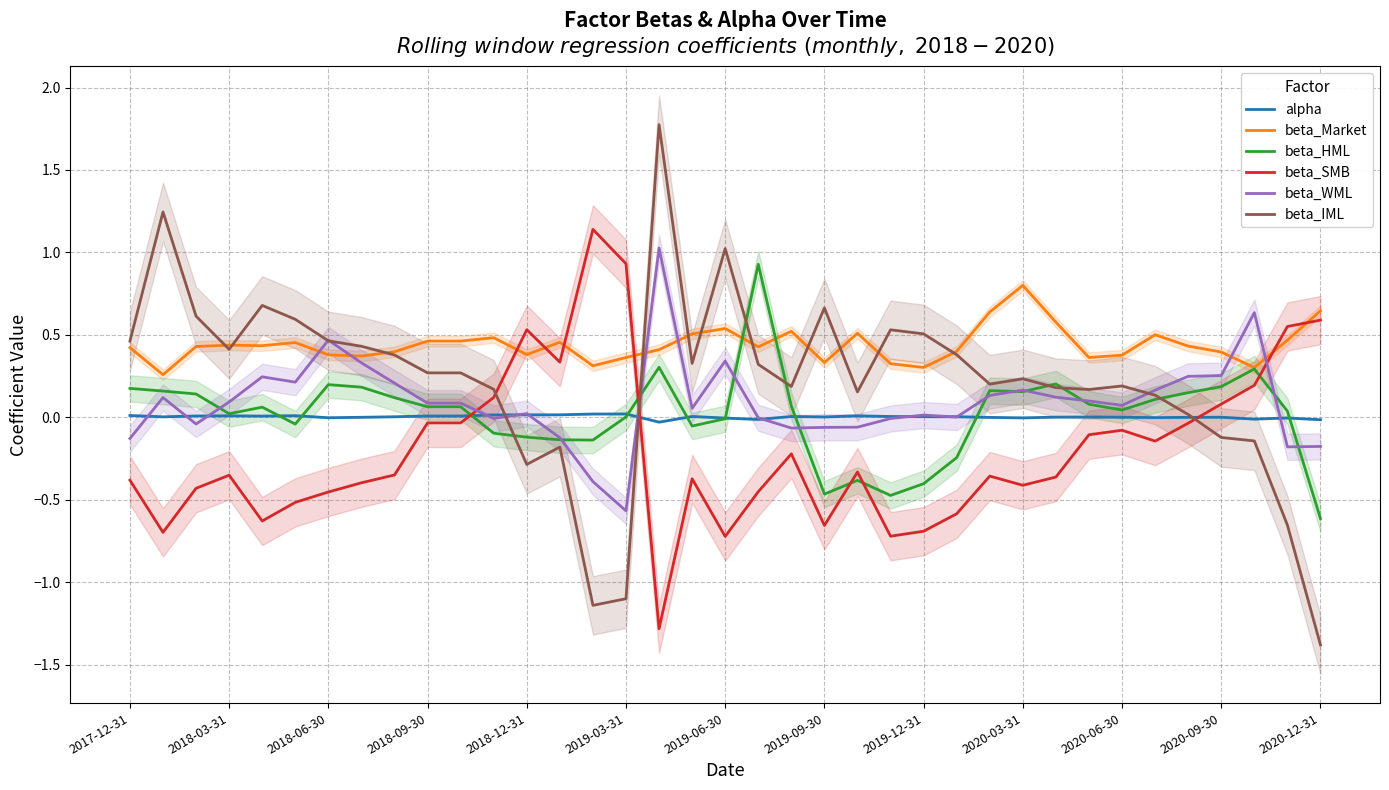

In beta_IML, how many points are lower than both neighbors (excluding endpoints)?

8